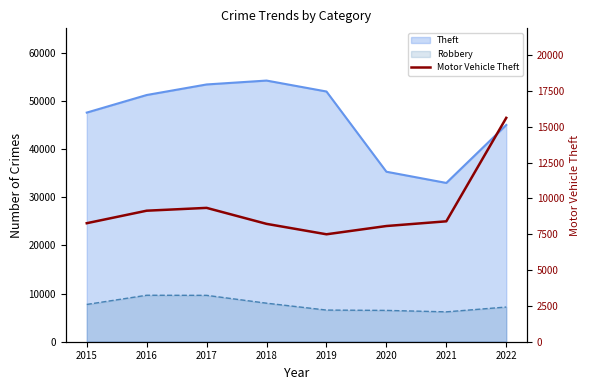

True or false: the data shows 9336 at 2017.

True